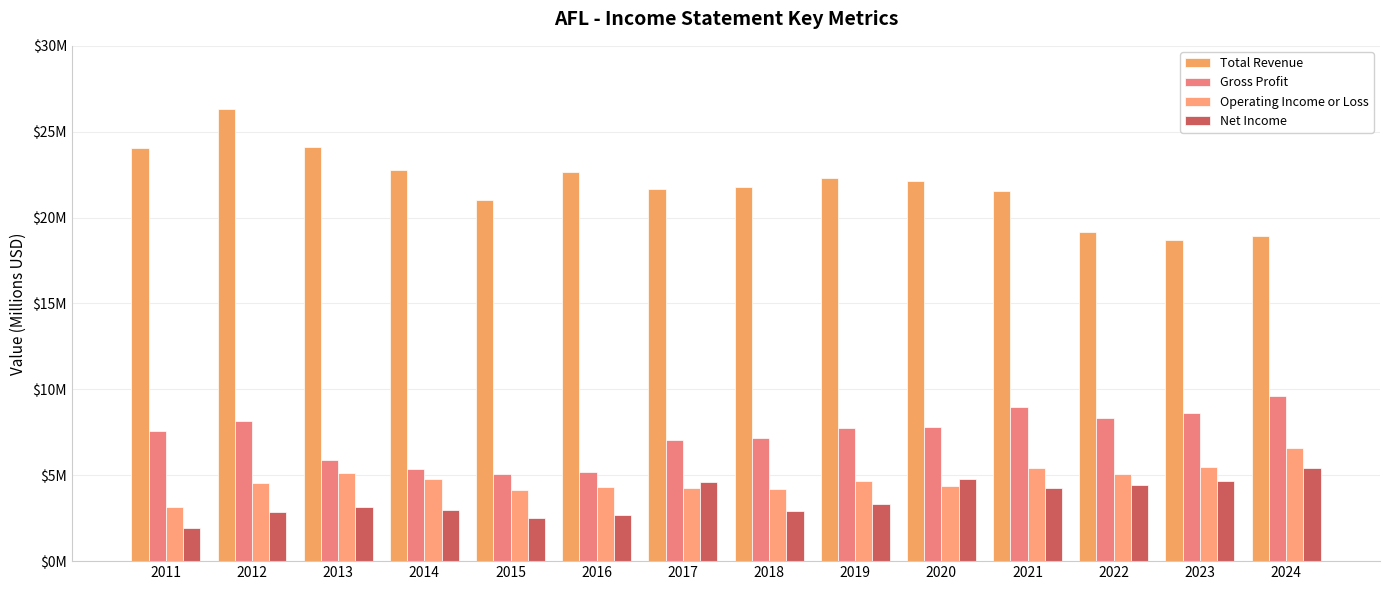

Are the bars horizontal?

No